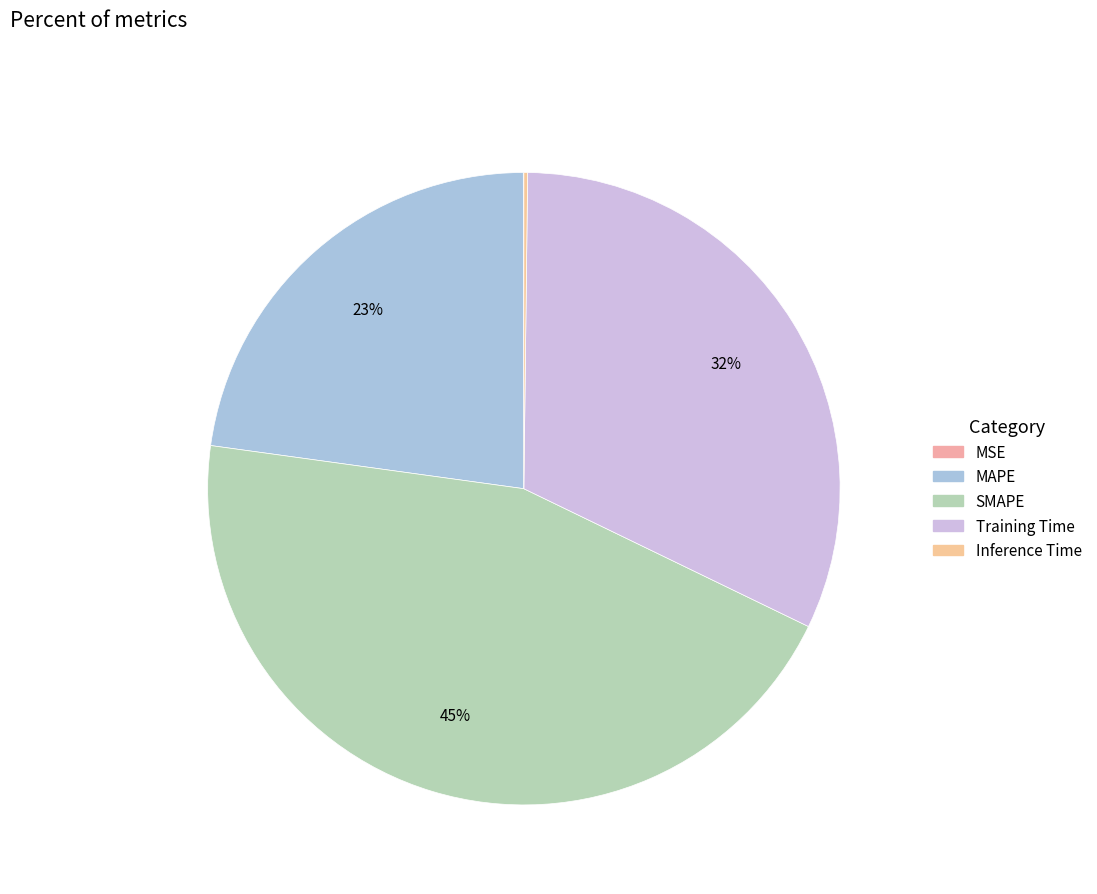

The MSE slice represents 0% of the pie. True or false?

True